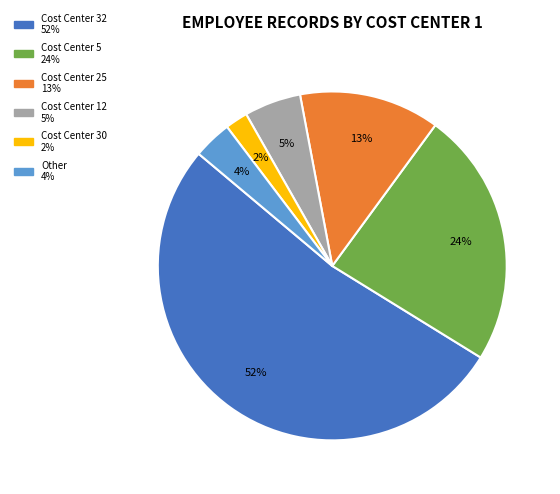

To the nearest percent, what is the difference between the largest and smallest slice percentages?

50%